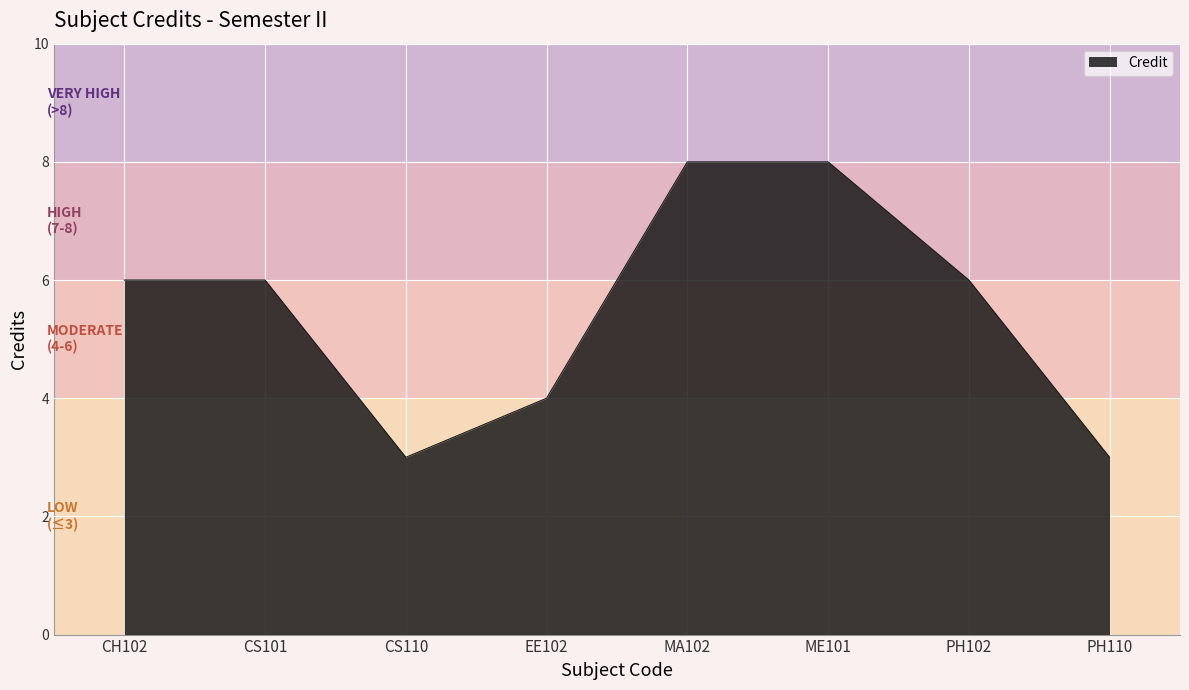

What position from the left is CS110?

3